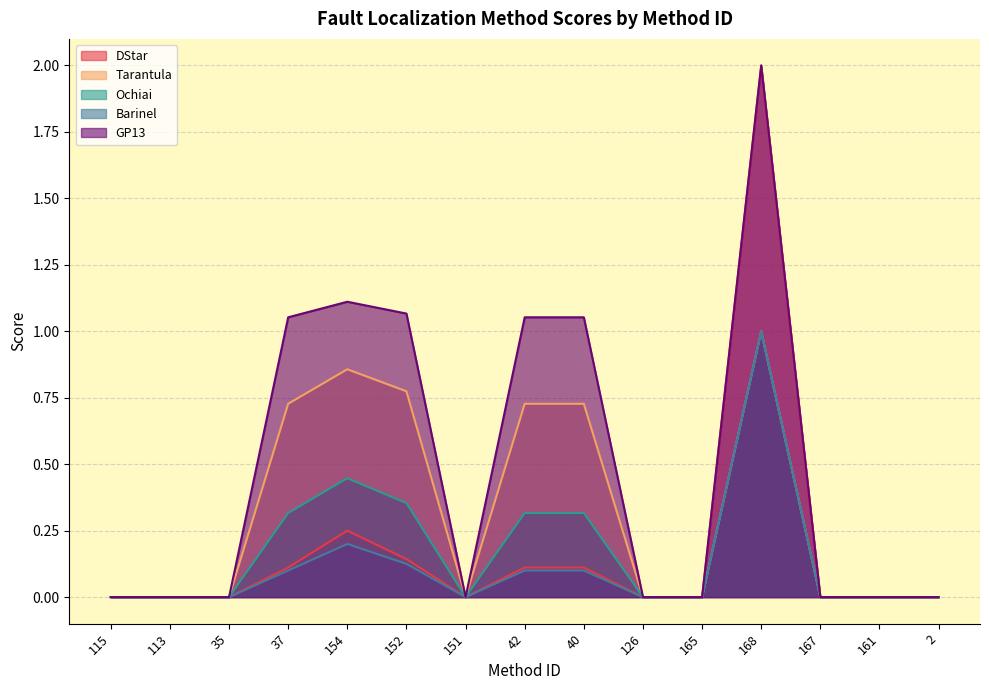

Which series has the largest total across all categories?

GP13